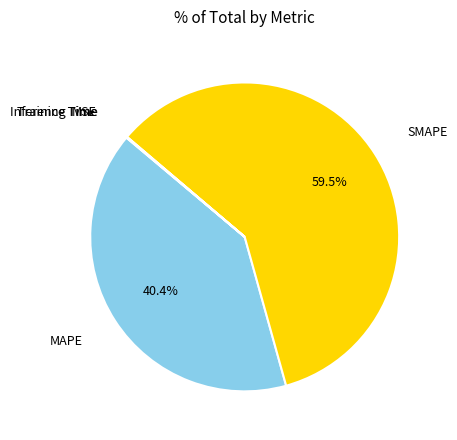

Which slice is the largest?

SMAPE